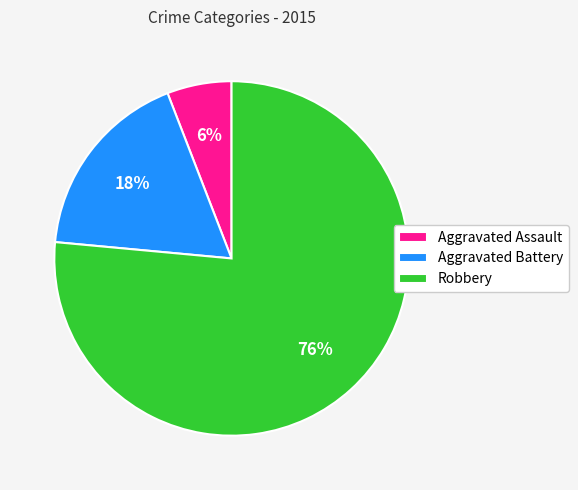

How many segments does this pie chart have?

3